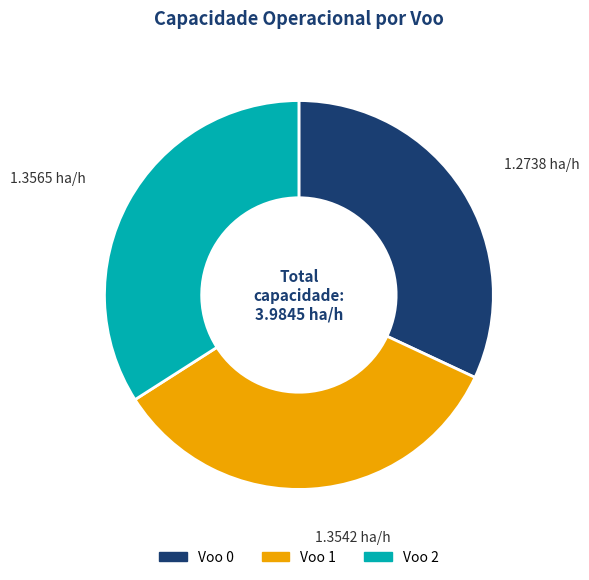

How many slices are in this pie chart?

3